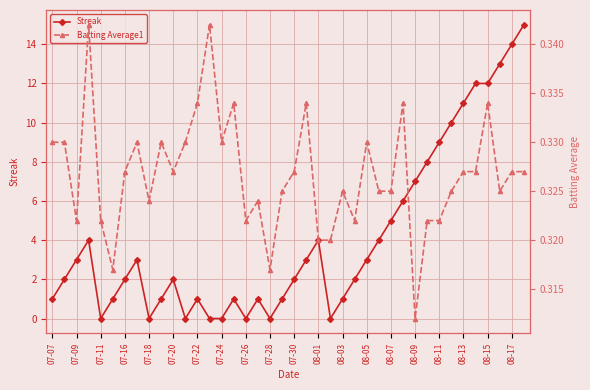

True or false: Streak has a value of 2 at 07-16.

True